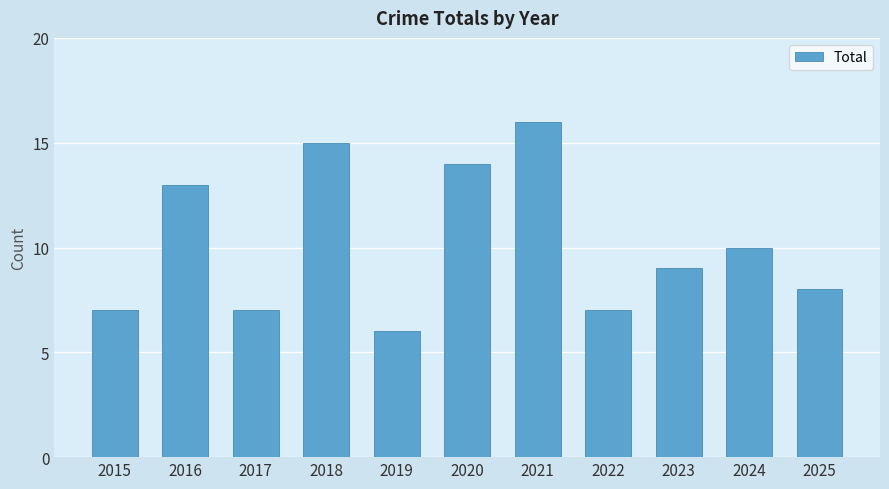

What is the approximate value at 2021?

16